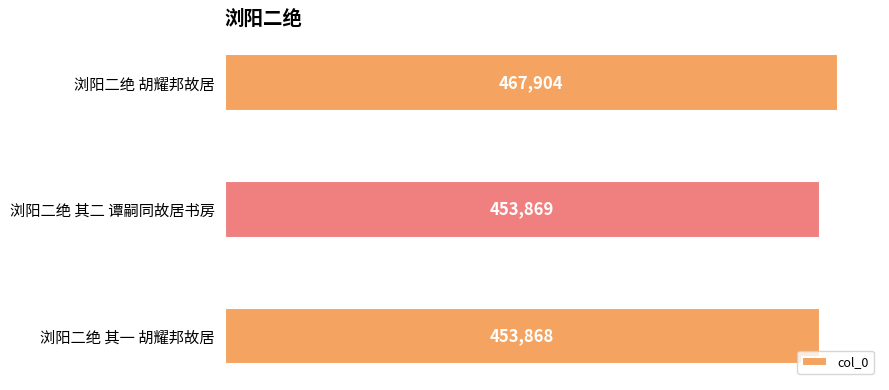

Between 浏阳二绝 其一 胡耀邦故居 and 浏阳二绝 胡耀邦故居, which is larger?

浏阳二绝 胡耀邦故居